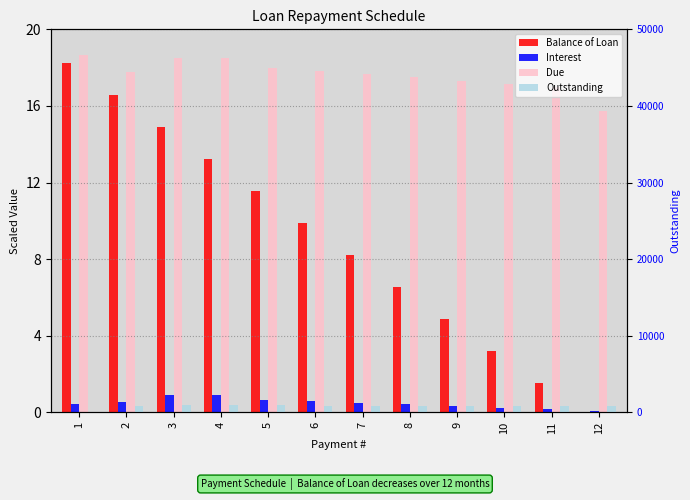

Reading left to right, what are all the values shown in this chart?

Balance of Loan: 18.2	16.6	14.9	13.2	11.6	9.9	8.2	6.6	4.9	3.2	1.6	0.0
Interest: 0.5	0.5	0.9	0.9	0.7	0.6	0.5	0.4	0.3	0.2	0.2	0.1
Due: 18.7	17.8	18.5	18.5	18.0	17.8	17.7	17.5	17.3	17.2	17.0	15.7
Outstanding: 0.0	888.2	924.5	924.5	899.5	891.1	882.8	874.5	866.1	857.8	849.5	786.3